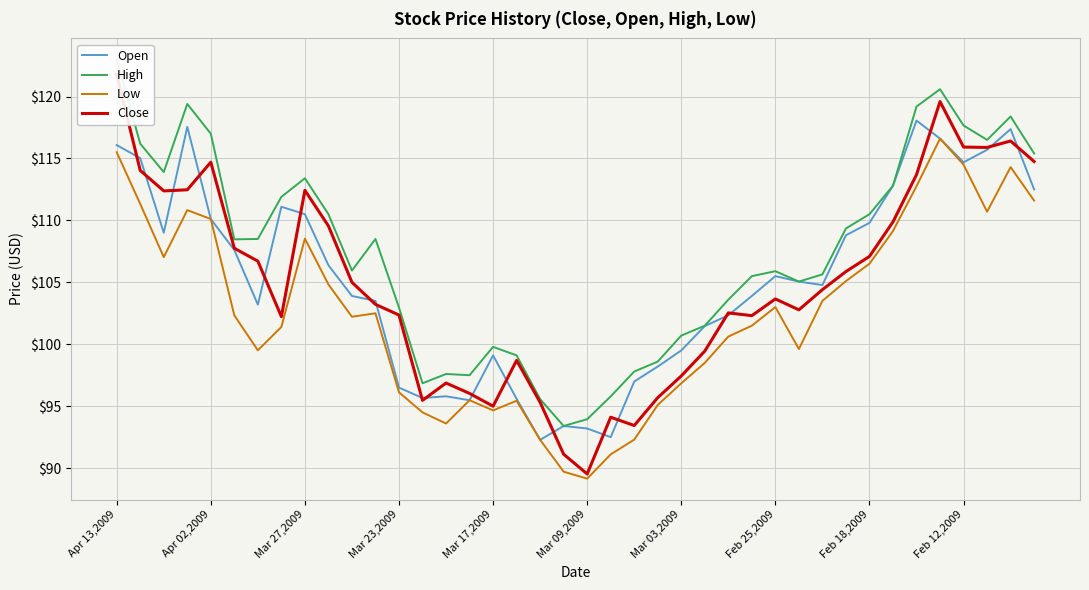

What is the greatest value displayed?

123.0